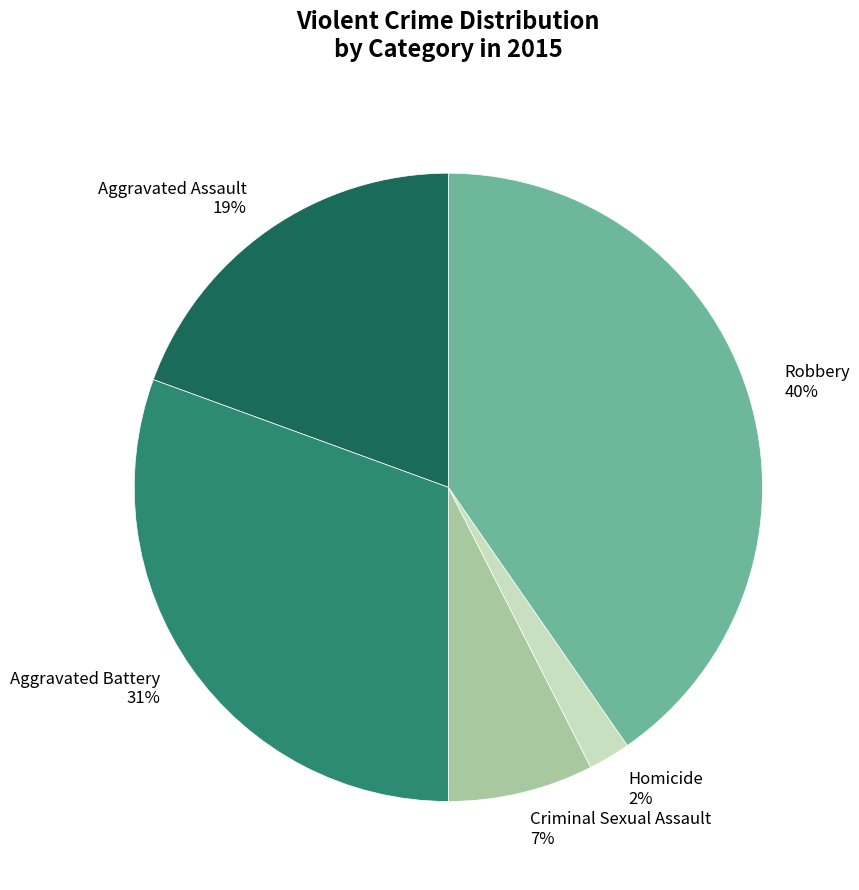

To the nearest percent, what is the average slice percentage?

20%